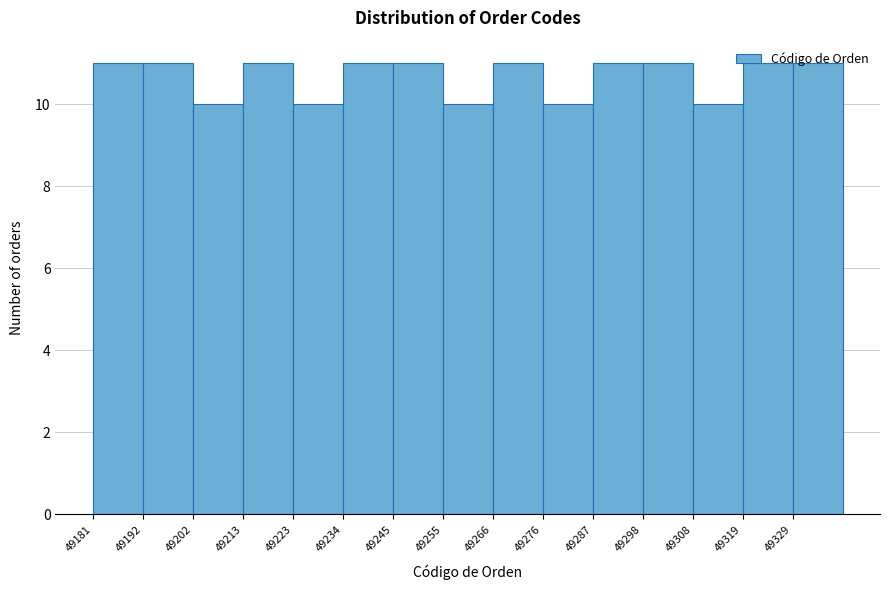

Reading left to right, transcribe this chart: for each bar, give the range it covers on the x-axis and its height. Neither the bar edges nor the heights are printed on the chart, so give them approximately, as read against the axes.

49181.0 to 49191.6: 11
49191.6 to 49202.2: 11
49202.2 to 49212.8: 10
49212.8 to 49223.4: 11
49223.4 to 49234.0: 10
49234.0 to 49244.6: 11
49244.6 to 49255.2: 11
49255.2 to 49265.8: 10
49265.8 to 49276.4: 11
49276.4 to 49287.0: 10
49287.0 to 49297.6: 11
49297.6 to 49308.2: 11
49308.2 to 49318.8: 10
49318.8 to 49329.4: 11
49329.4 to 49340.0: 11